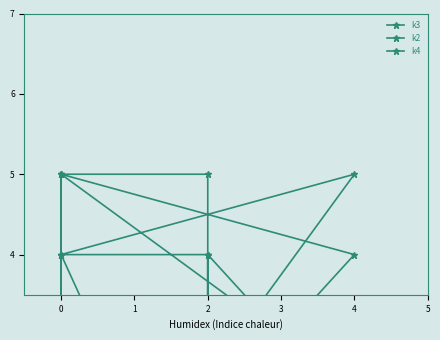

List the labels in order of k2 value, largest first.

0, 0, 0, 0, 0, 0, 4, 3, 2, 2, 2, 0